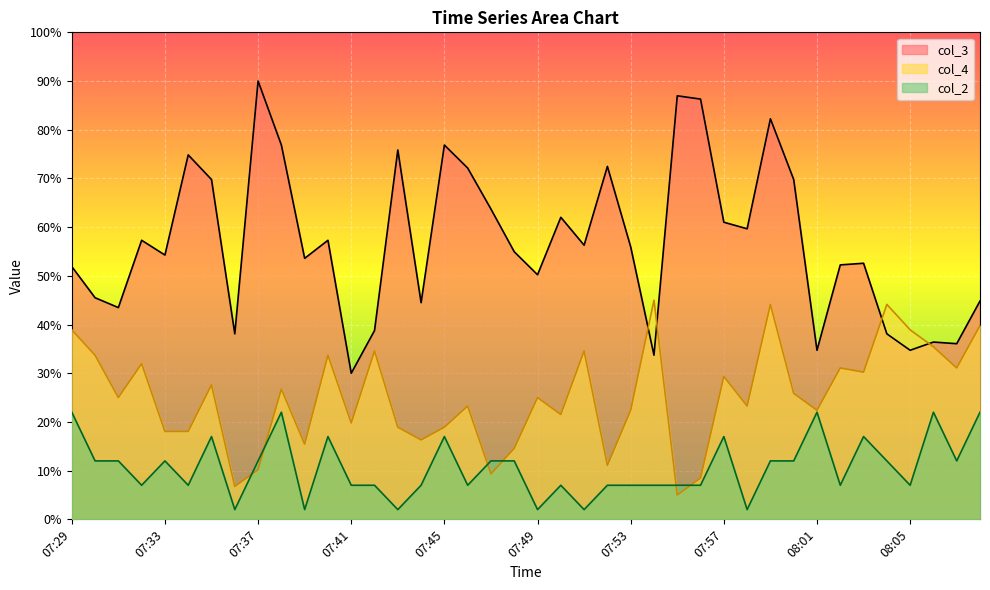

How many data points in col_2 are less than 12?

20